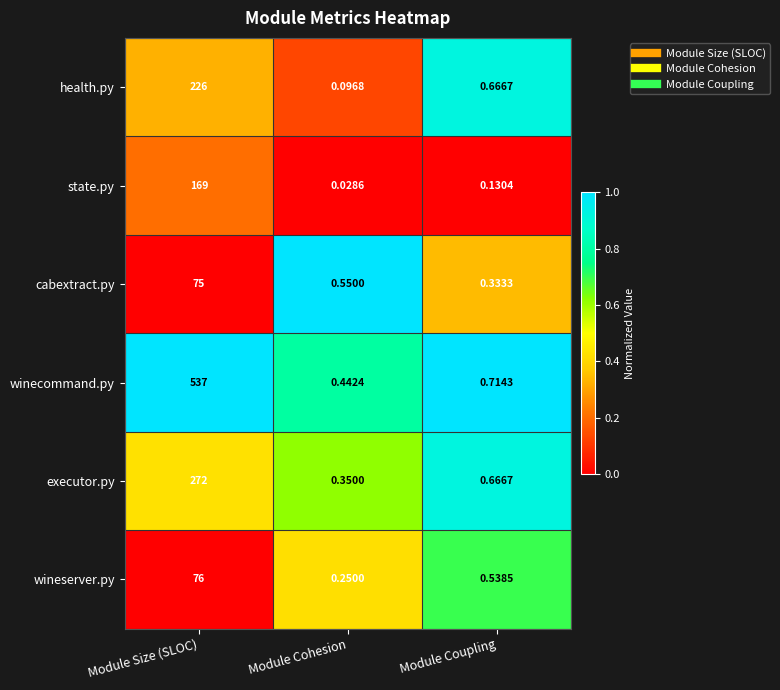

Which series has the largest total across all categories?

winecommand.py